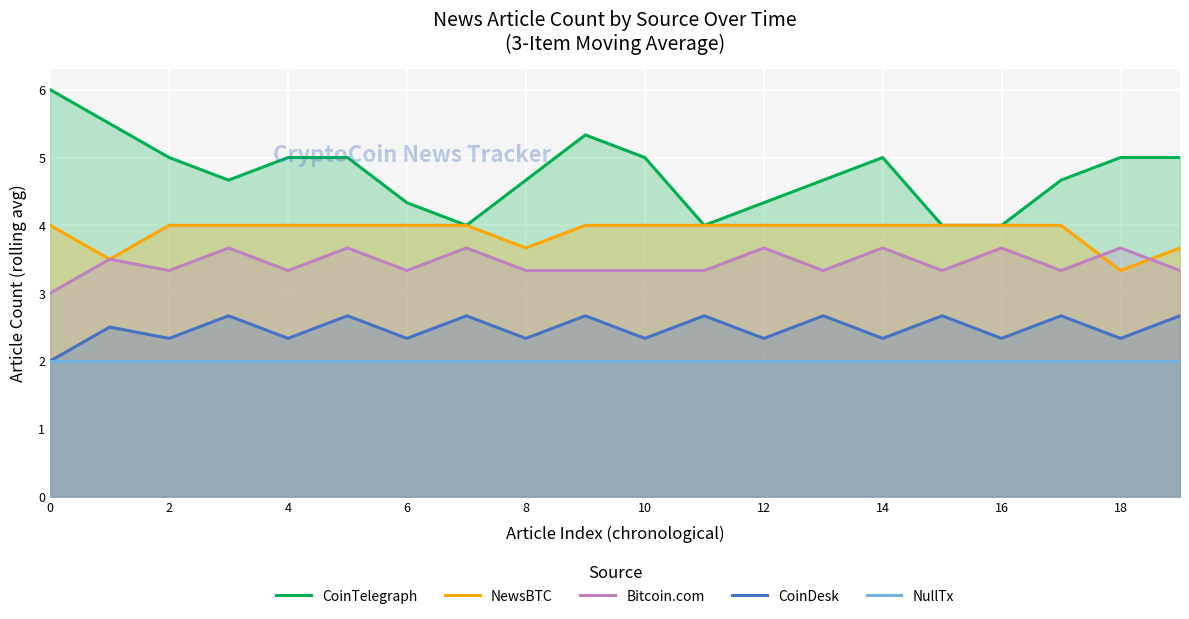

True or false: CoinTelegraph has more than 1 points higher than both neighbors.

True